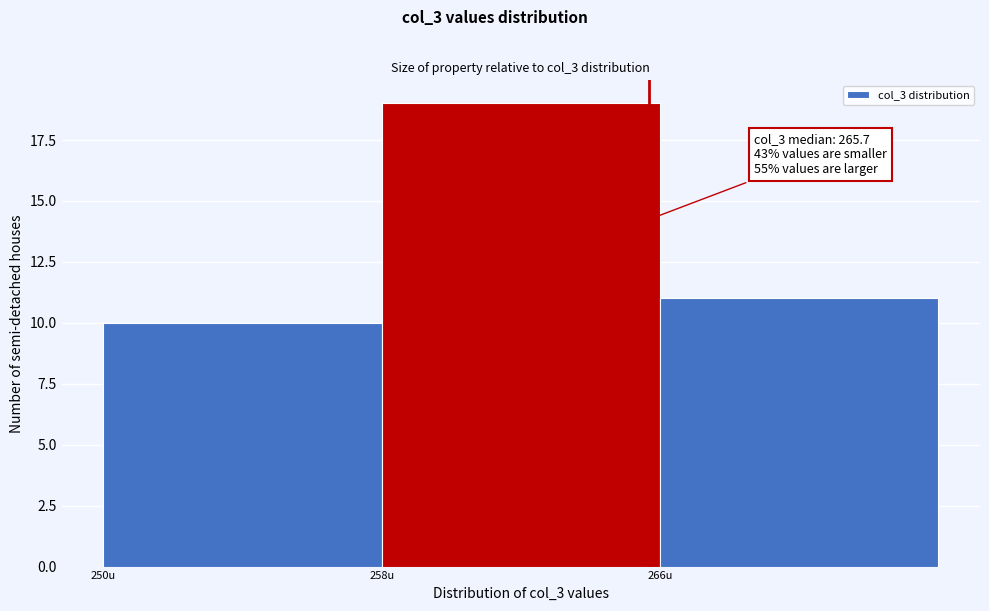

Over which range of the x-axis is the bar tallest?

258 to 266